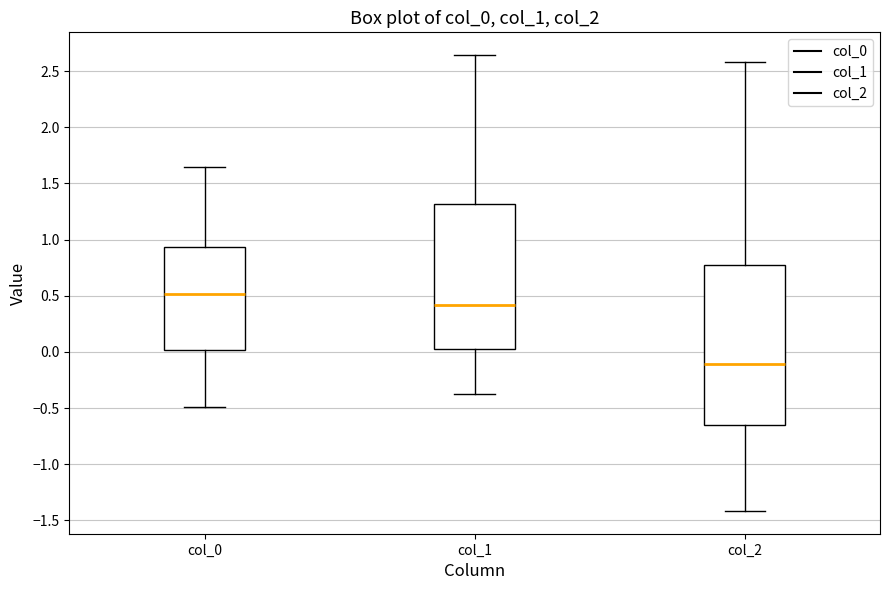

Reading left to right, read every box against the y-axis: the position of its median line, the range the box covers, and the ends of its whiskers. The values are not printed on the chart, so give them approximately, as read against the axis.

col_0: median 0.50, box 0.00 to 0.95, whiskers -0.50 to 1.65
col_1: median 0.40, box 0.00 to 1.30, whiskers -0.35 to 2.65
col_2: median -0.10, box -0.65 to 0.75, whiskers -1.40 to 2.60